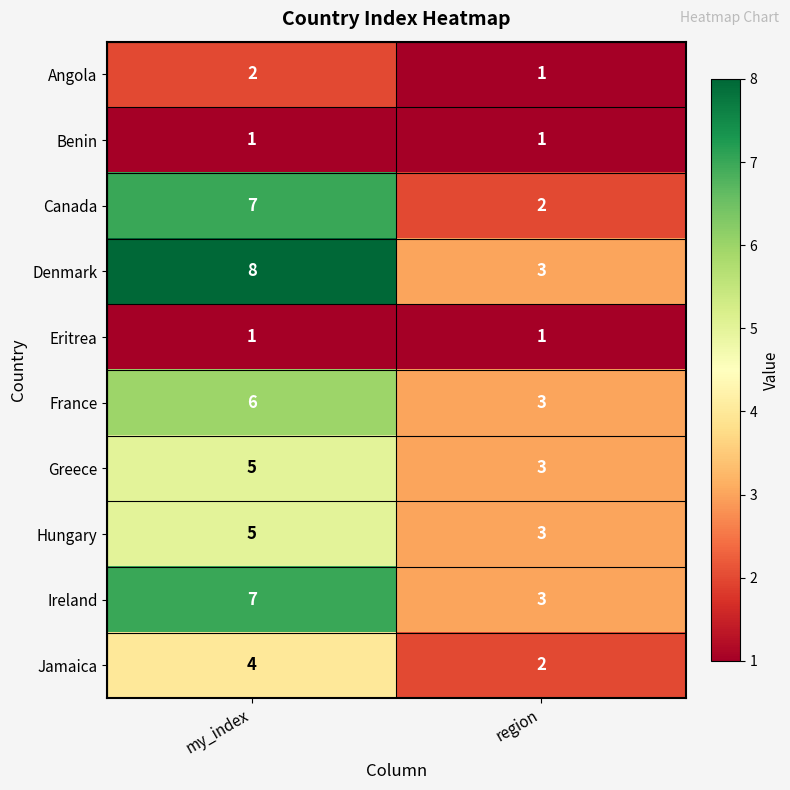

Rank the categories by Ireland value from lowest to highest.

region, my_index